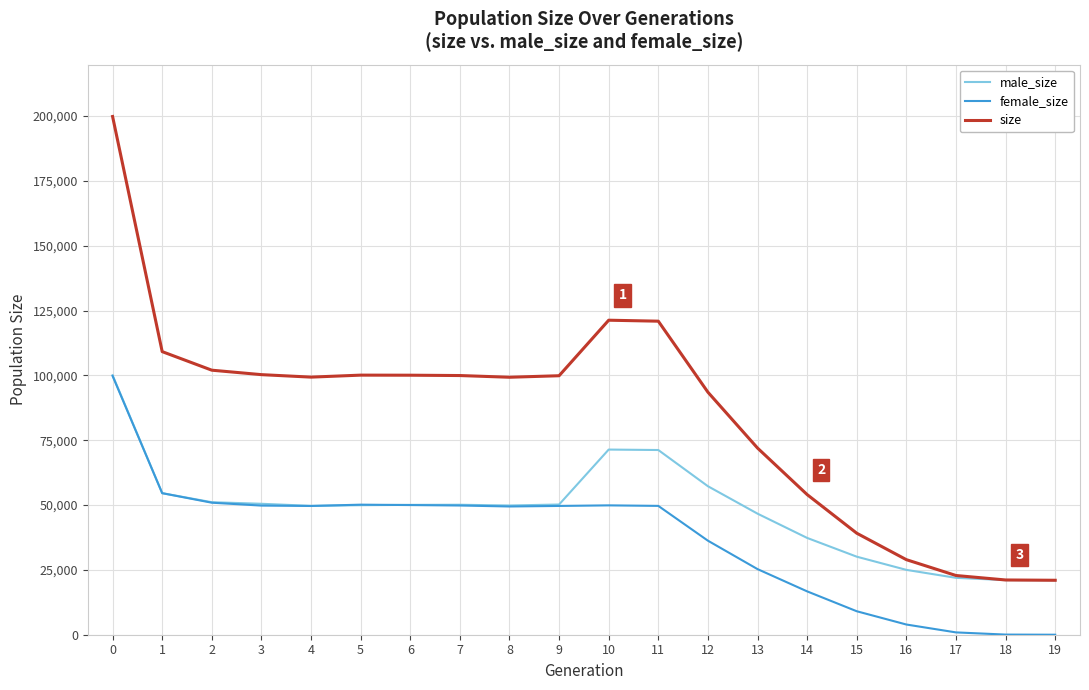

At how many categories does at least one series exceed 146762?

1